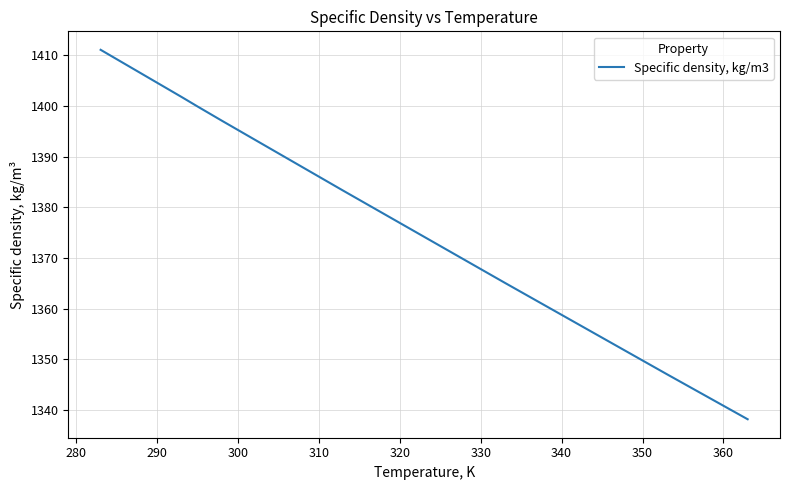

What is the difference between the maximum and minimum values?

72.9